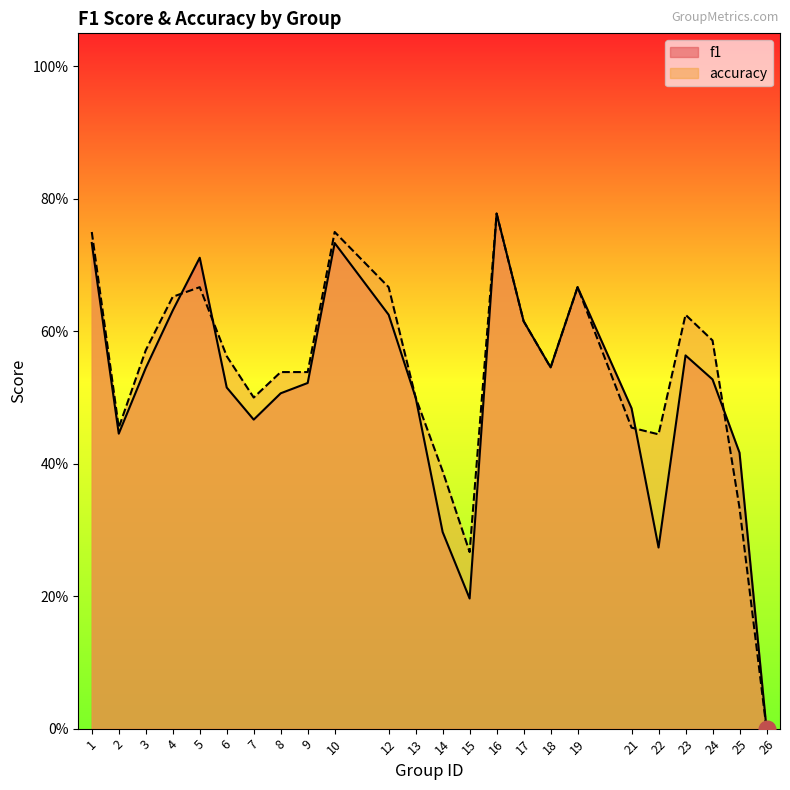

Which has a higher value, 1 or 14?

1